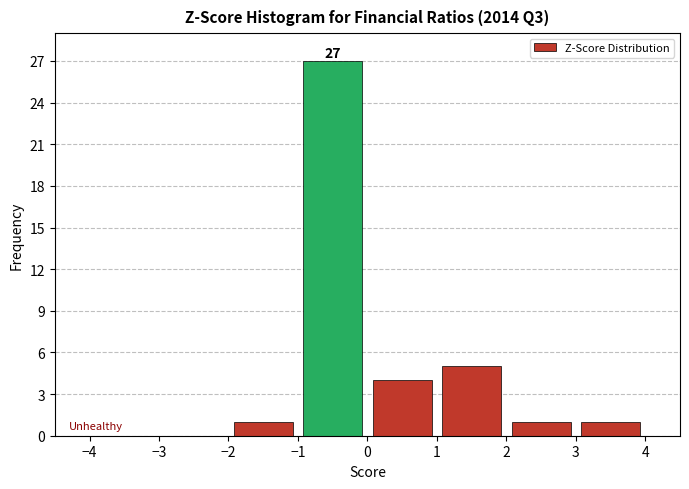

Over which range of the x-axis is the bar tallest?

-1 to 0